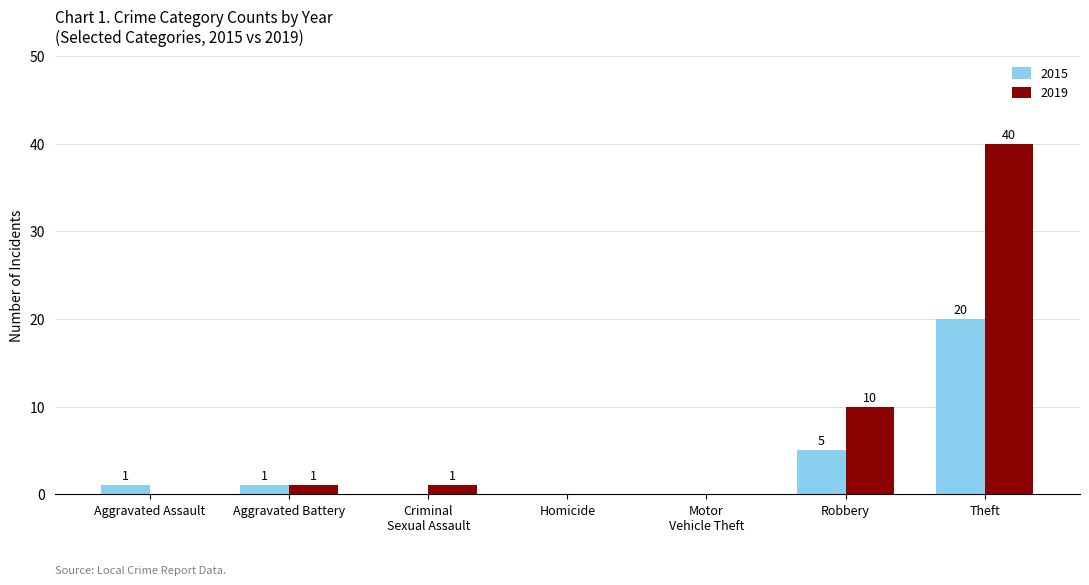

Where is 2019 nearest to the value 20?

Robbery